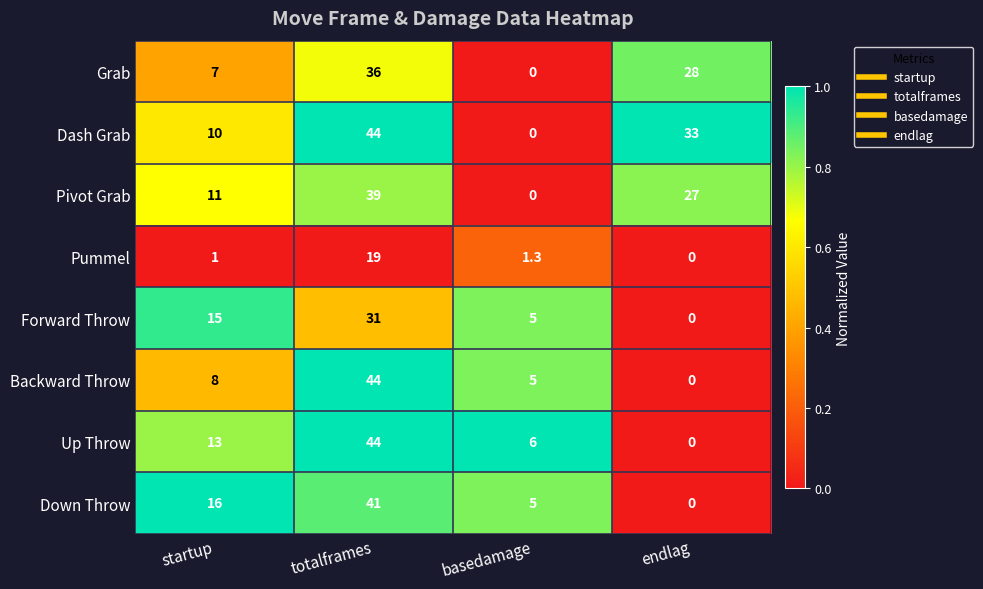

Between startup and totalframes, which series saw the biggest shift?

Backward Throw